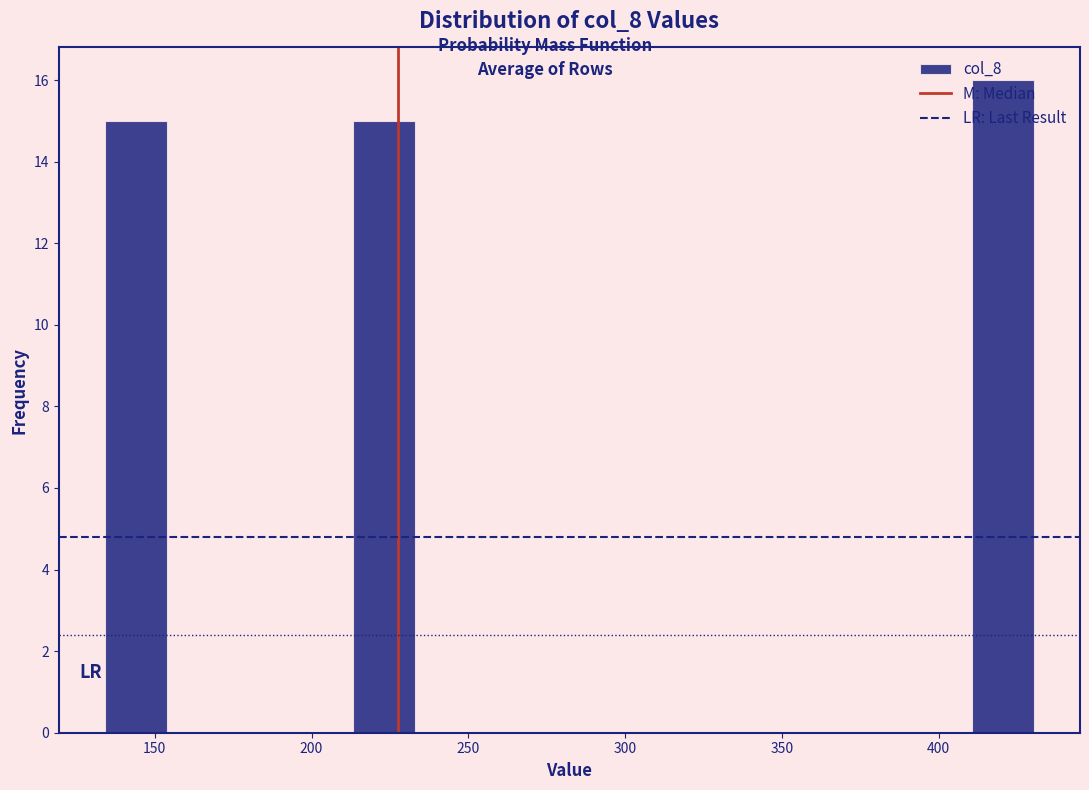

Read against the x-axis, roughly where is the centre of the tallest bar?

420